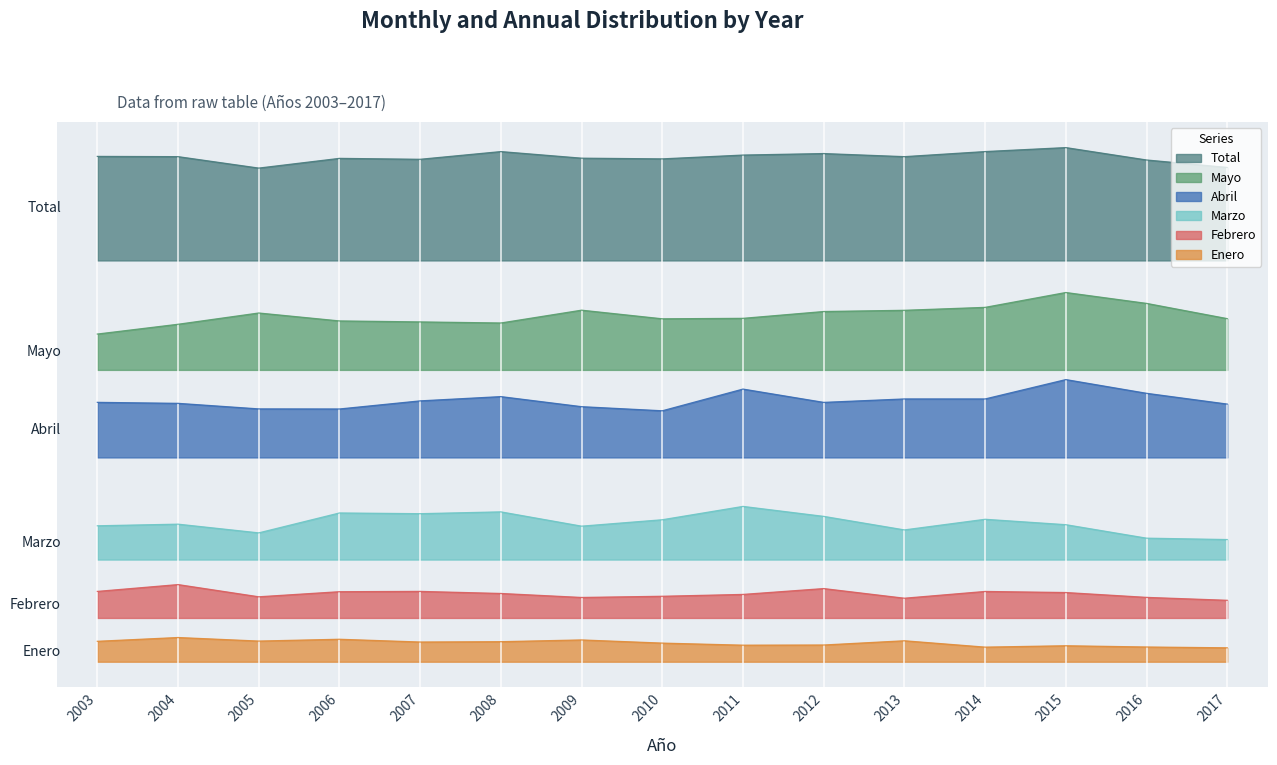

Where does the Marzo series first go above 18855?

2006